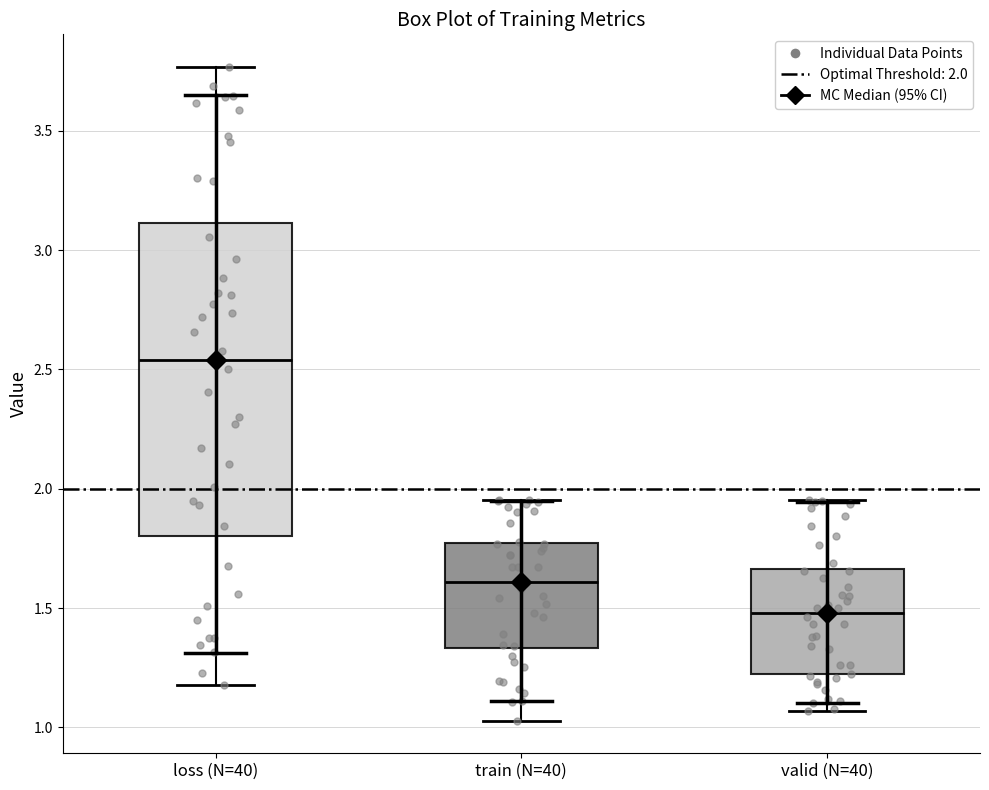

Which box is the tallest, from its lower edge to its upper edge?

loss (N=40)